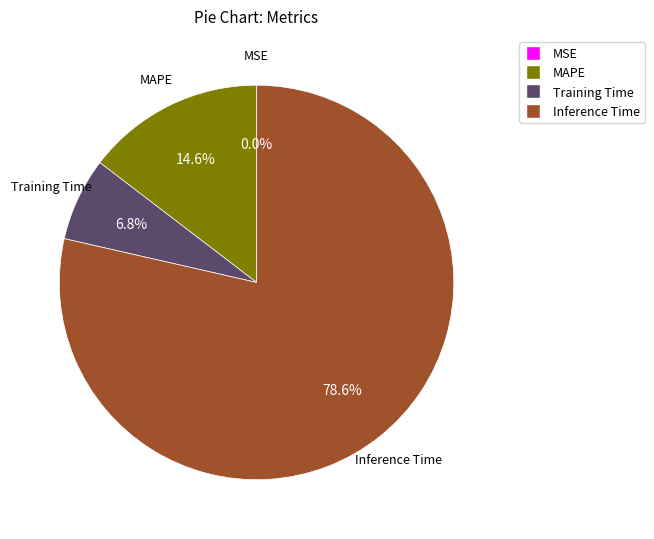

The MSE slice represents 1% of the pie. True or false?

False